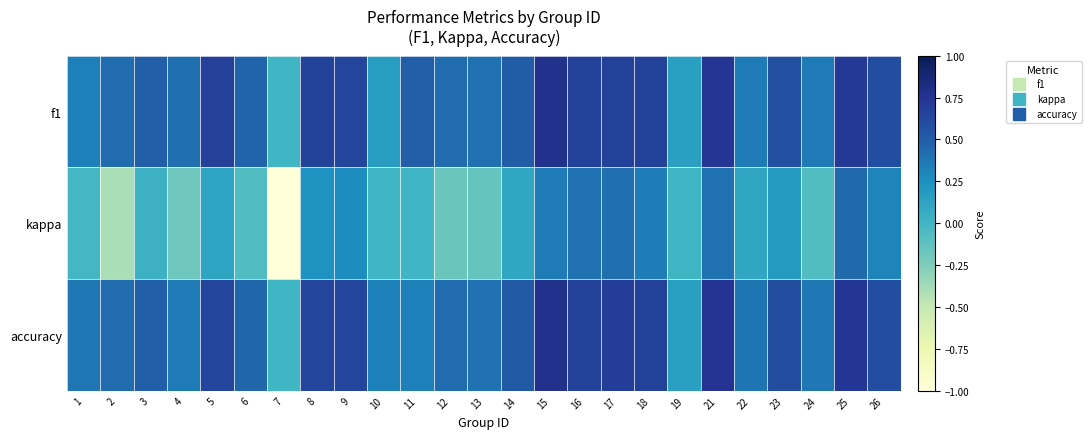

Reading right to left, extract all data points from this chart.

f1: 26=0.6	25=0.7	24=0.4	23=0.6	22=0.4	21=0.7	19=0.2	18=0.7	17=0.7	16=0.7	15=0.8	14=0.5	13=0.4	12=0.4	11=0.5	10=0.2	9=0.6	8=0.7	7=0.0	6=0.5	5=0.7	4=0.4	3=0.5	2=0.4	1=0.3
kappa: 26=0.3	25=0.4	24=-0.1	23=0.2	22=0.1	21=0.4	19=0.0	18=0.4	17=0.4	16=0.4	15=0.4	14=0.1	13=-0.2	12=-0.2	11=0.0	10=0.0	9=0.3	8=0.2	7=-1.0	6=-0.1	5=0.1	4=-0.2	3=0.0	2=-0.4	1=-0.0
accuracy: 26=0.6	25=0.7	24=0.4	23=0.6	22=0.4	21=0.8	19=0.2	18=0.7	17=0.7	16=0.7	15=0.8	14=0.5	13=0.4	12=0.4	11=0.3	10=0.3	9=0.6	8=0.6	7=0.0	6=0.5	5=0.6	4=0.4	3=0.5	2=0.4	1=0.4